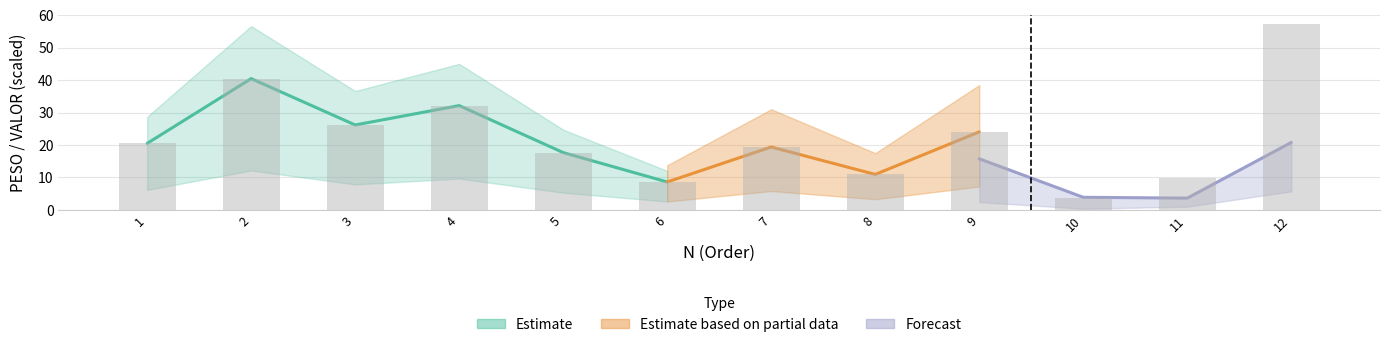

Reading left to right, list all the values displayed in this chart.

20.5	40.5	26.2	32.1	17.7	8.6	19.4	10.9	24.0	3.7	9.9	57.2